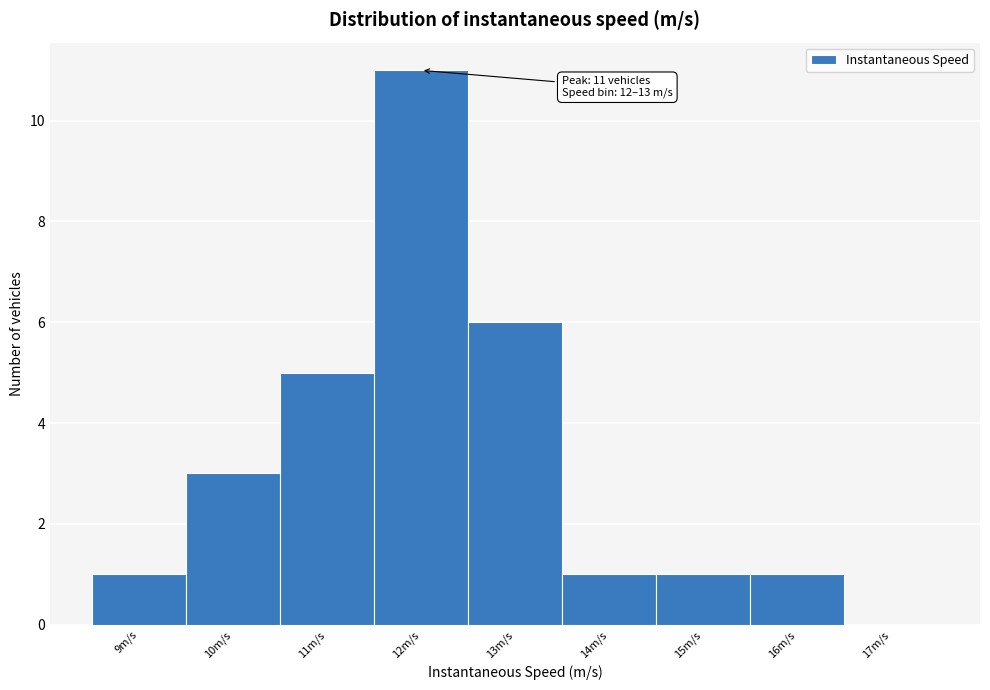

Reading right to left, extract all data points from this chart.

17m/s=0	16m/s=1	15m/s=1	14m/s=1	13m/s=6	12m/s=11	11m/s=5	10m/s=3	9m/s=1